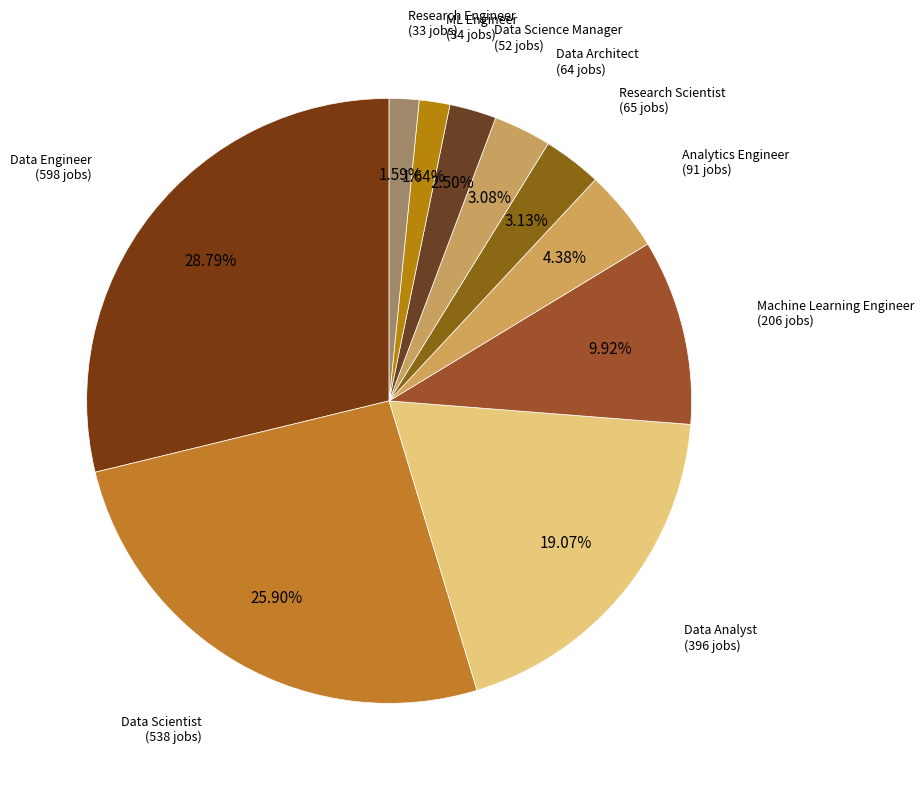

Which category has the biggest portion of the pie?

Data Engineer